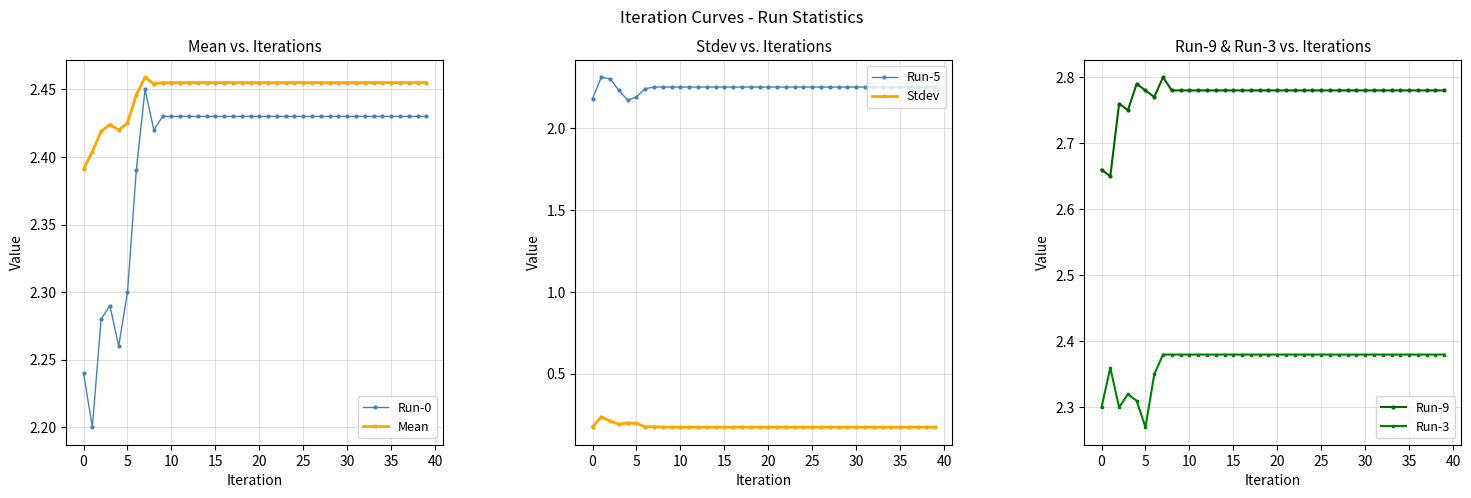

Rank the series by their maximum value, from highest to lowest.

Run-9, Mean, Run-0, Run-3, Run-5, Stdev